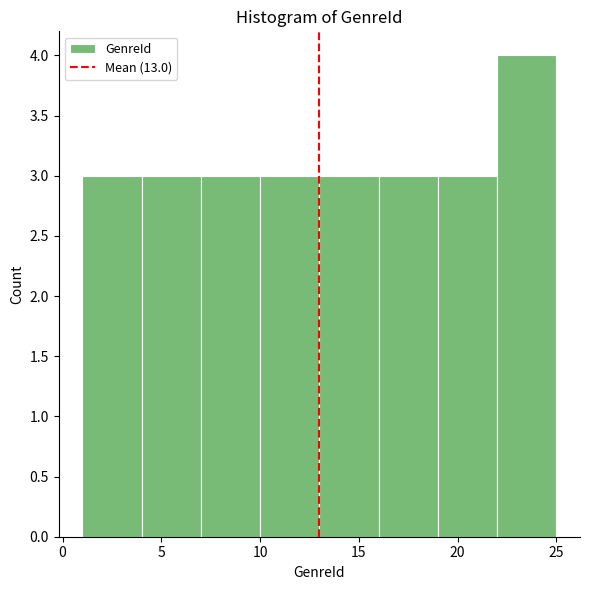

How tall is the bar that spans 1 to 4 on the x-axis? The values are not printed on the chart, so give them approximately, as read against the axis.

3